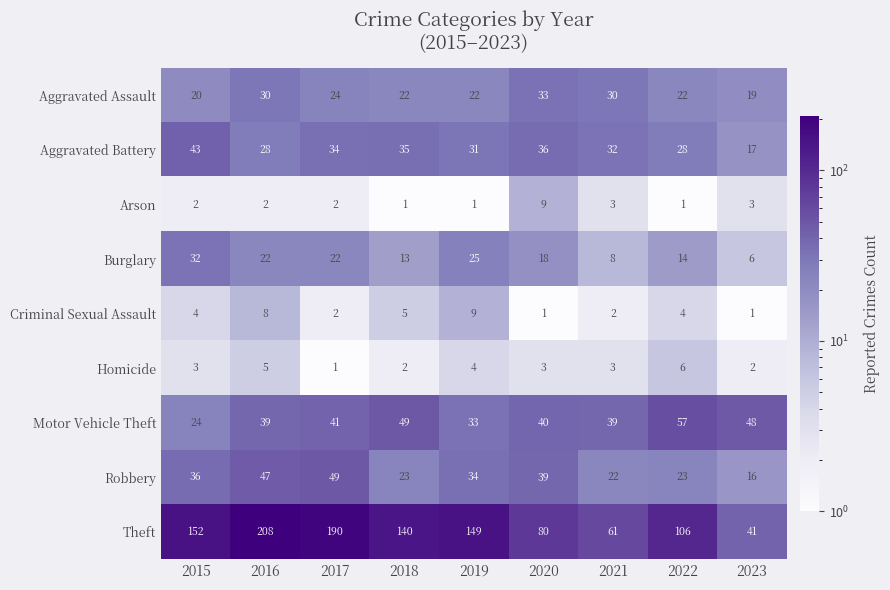

What is the average value of the Theft series?

125